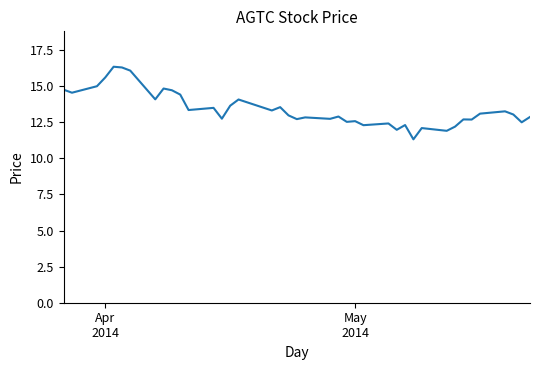

What is the greatest value displayed?

16.4